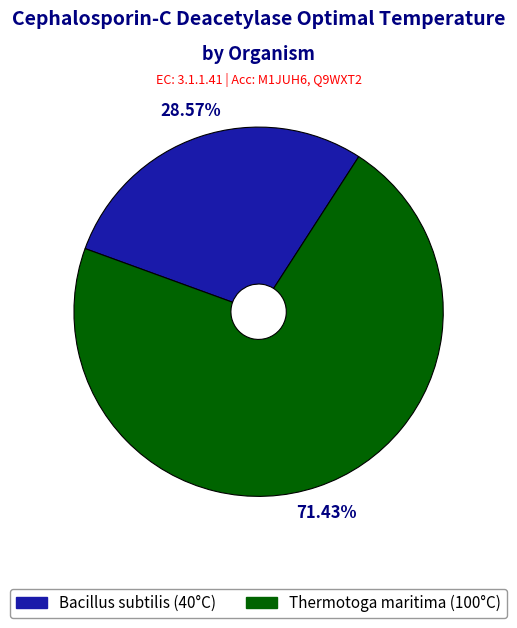

Combined, what portion of the pie is Bacillus subtilis and Thermotoga maritima?

100.0%